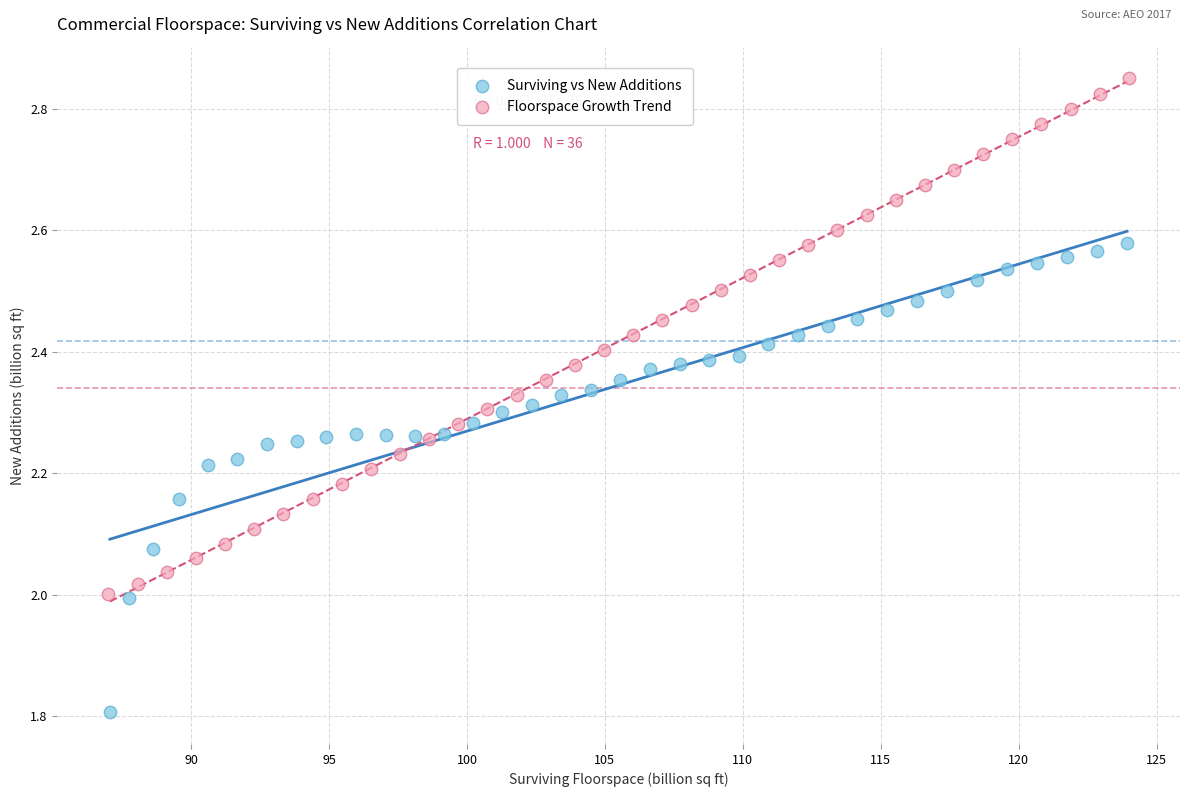

Which series contains the highest Y value?

Floorspace Growth Trend